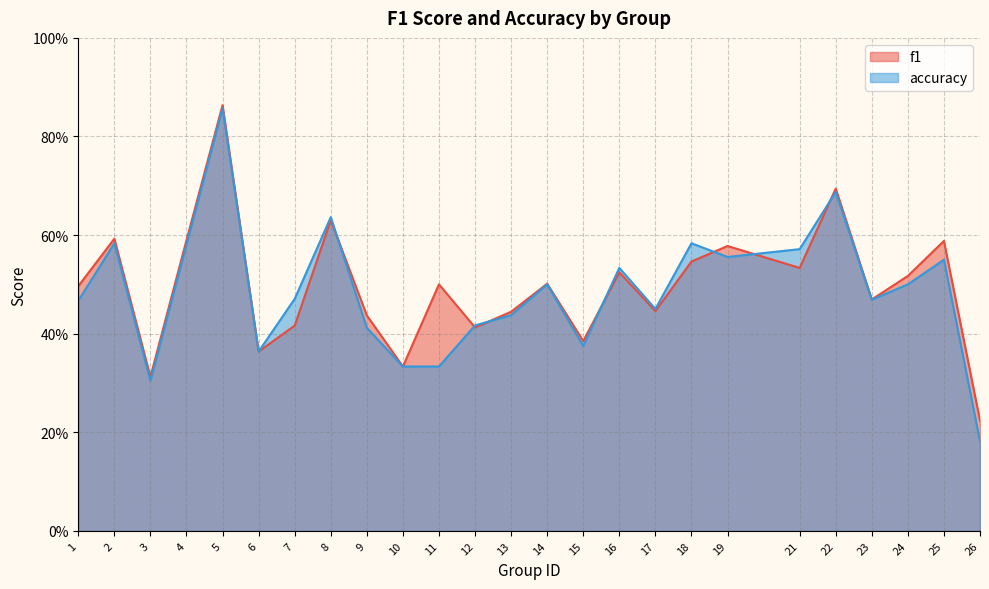

The value of accuracy at 15 is 0.1. True or false?

False